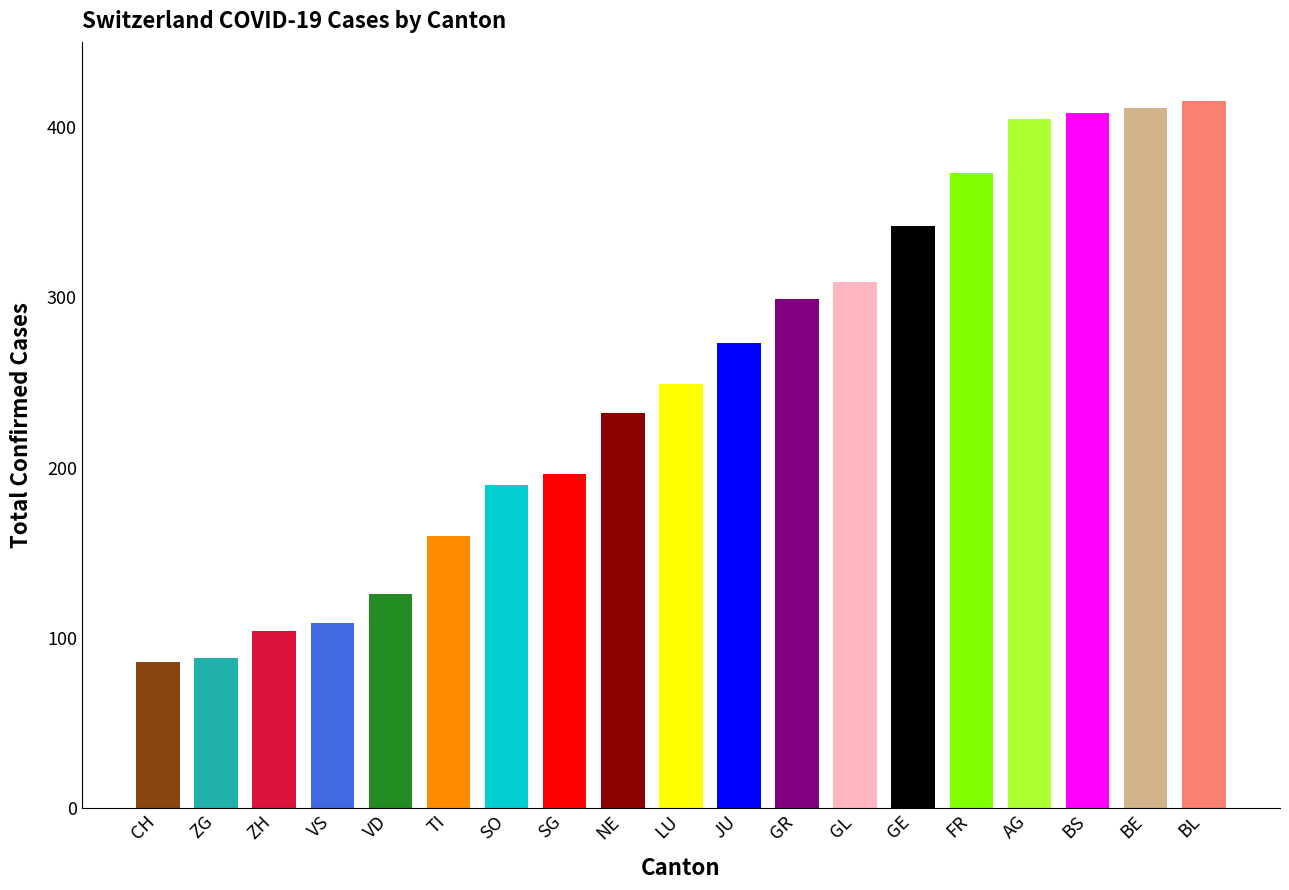

Are the bars horizontal?

No